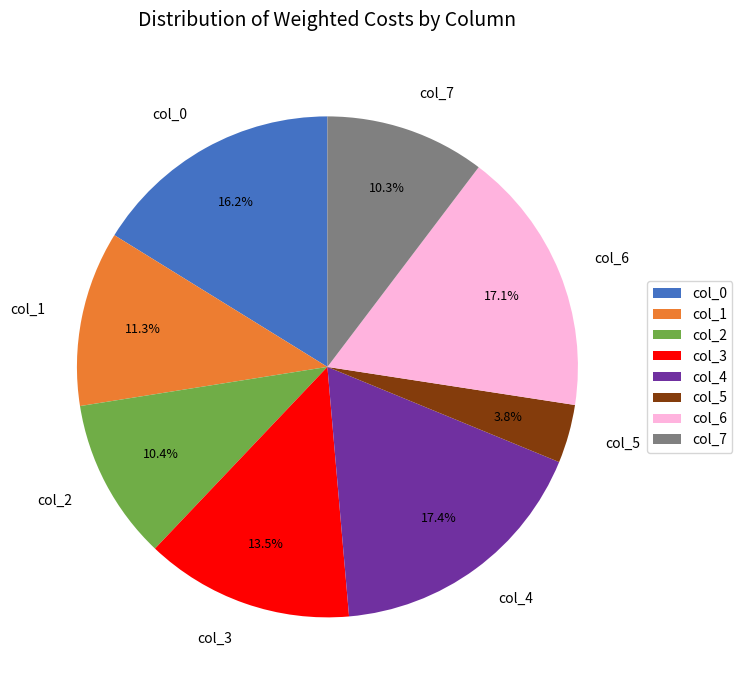

How many slices are in this pie chart?

8